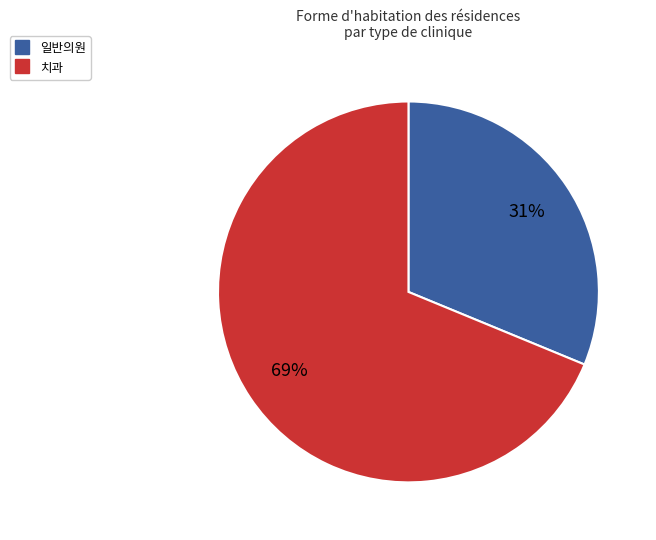

To the nearest percent, what is the difference between the largest and smallest slice percentages?

38%